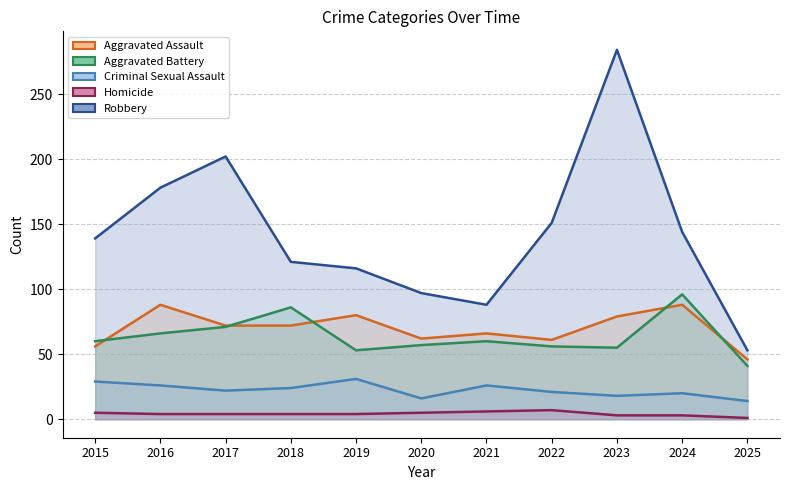

What is the average value of the Robbery series?

143